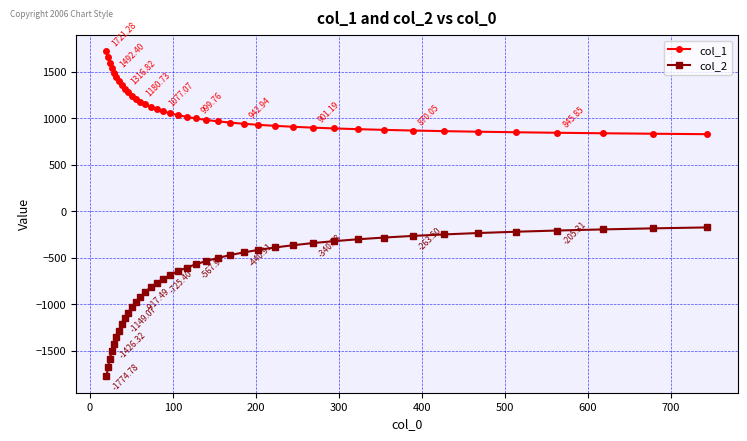

What are all the series names shown in the legend?

col_1, col_2